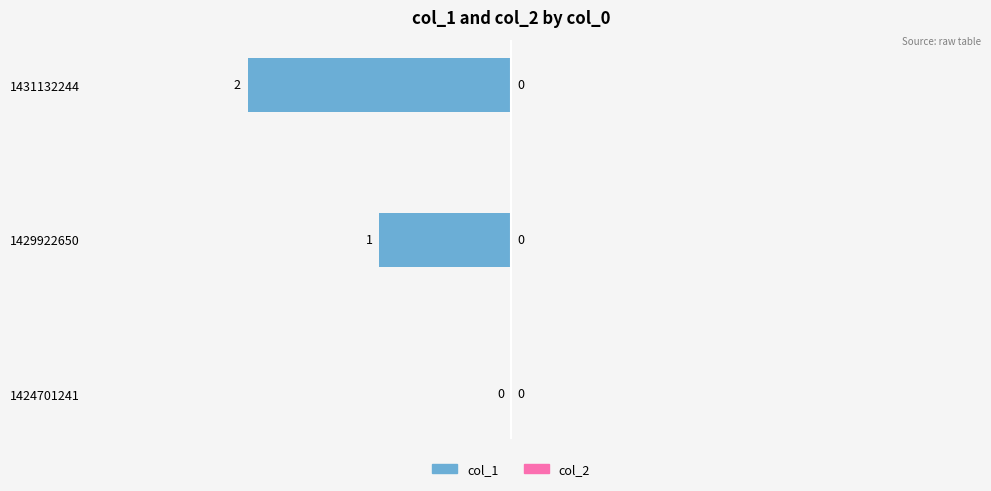

Where is the data nearest to the value -1?

1429922650